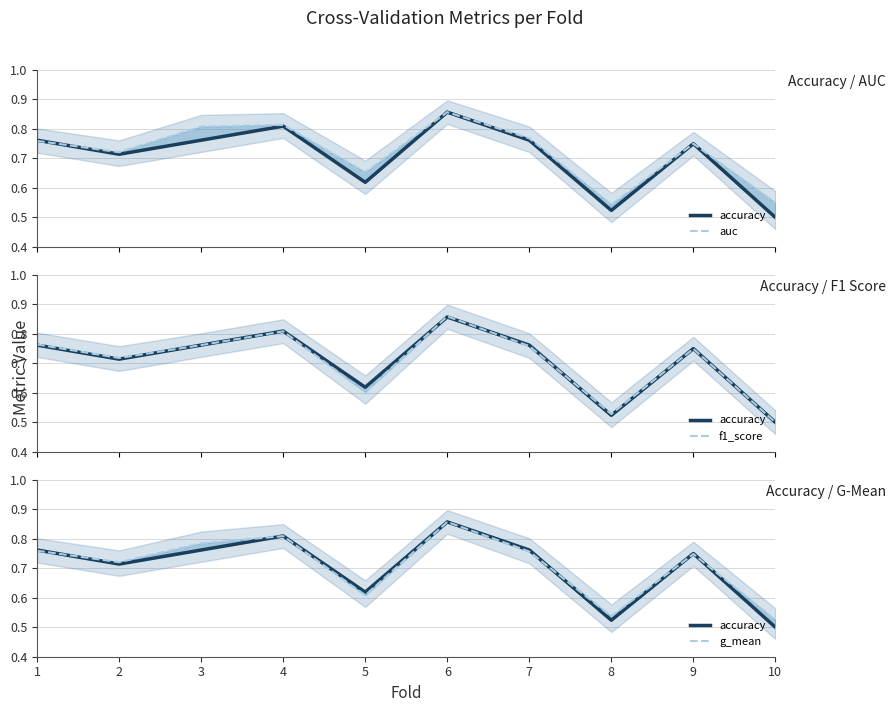

Which series has the largest total across all categories?

auc